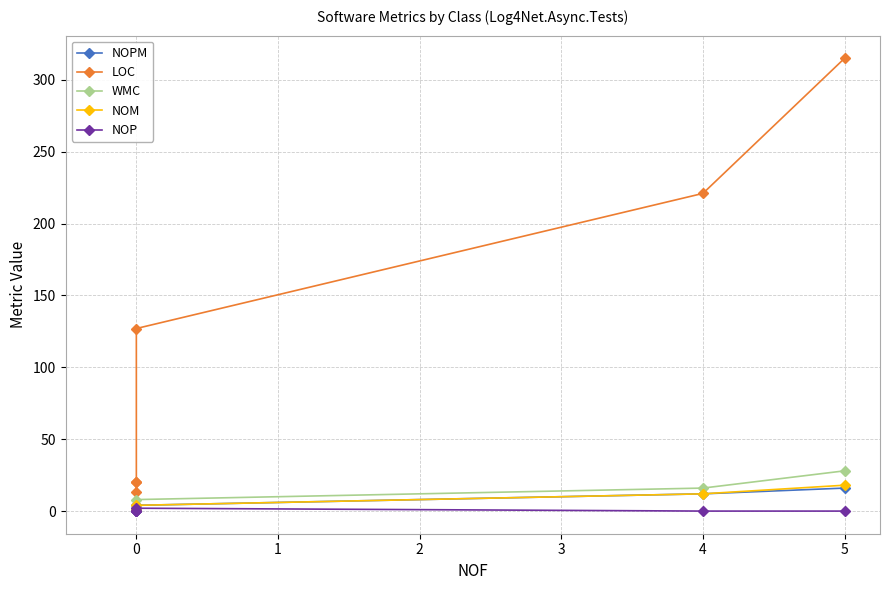

Rank the series by their maximum value, from highest to lowest.

LOC, WMC, NOM, NOPM, NOP